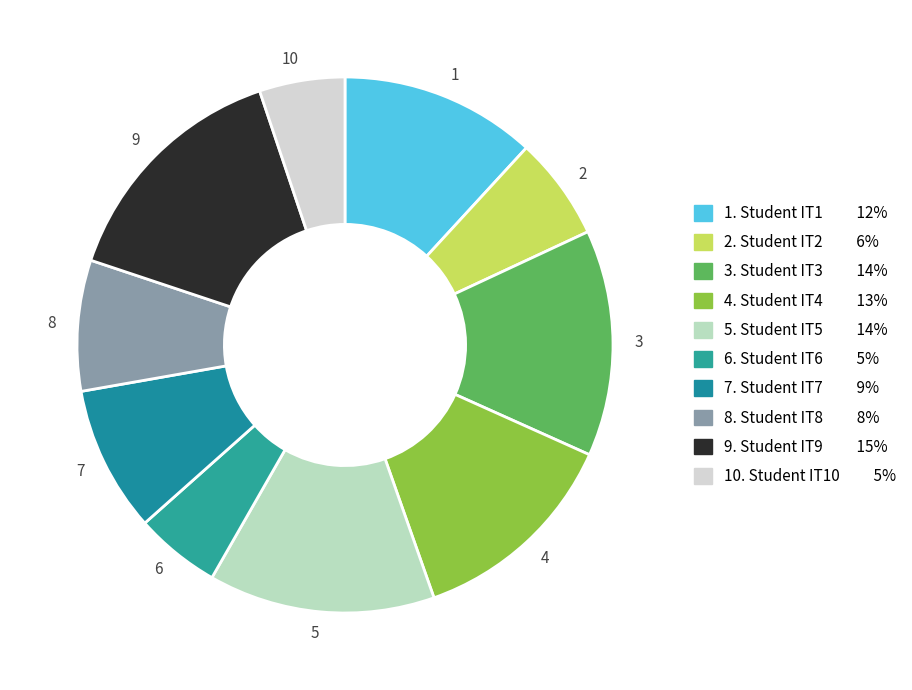

Between 4 and 6, which is larger?

4